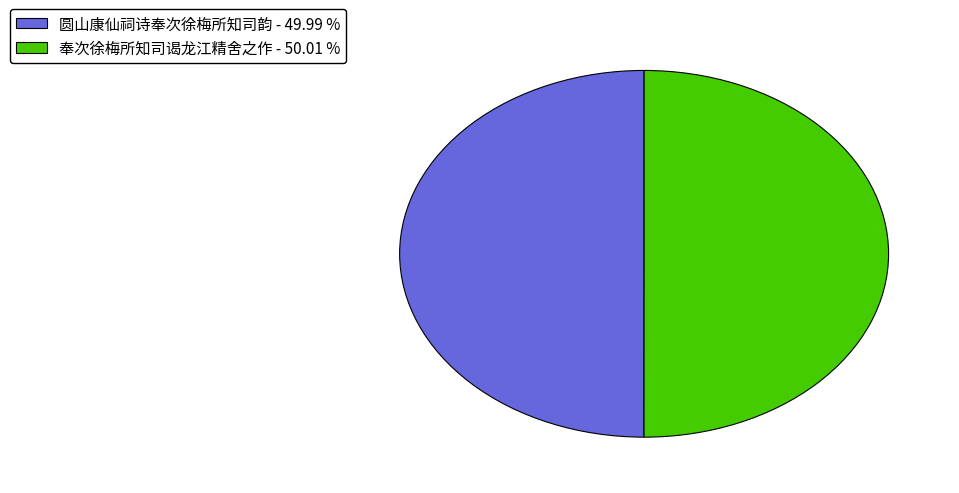

The 圆山康仙祠诗奉次徐梅所知司韵 slice represents 50% of the pie. True or false?

True